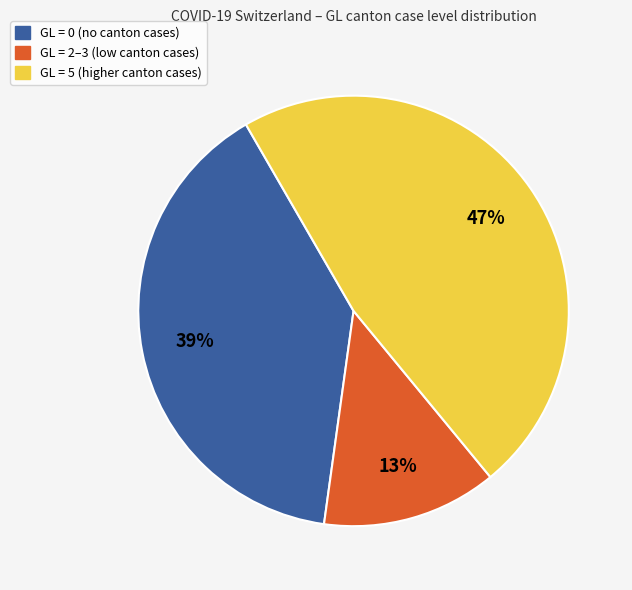

Does any single category account for the majority?

No